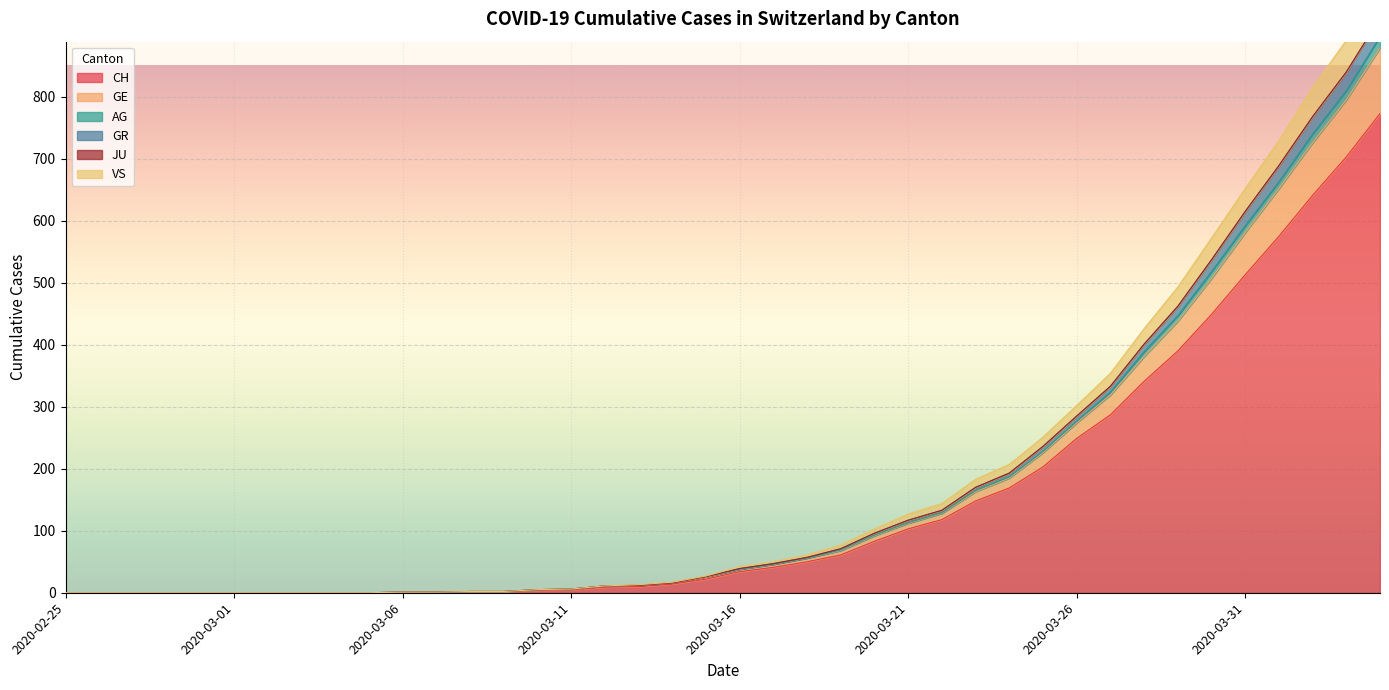

What is the highest value of the CH series?

773